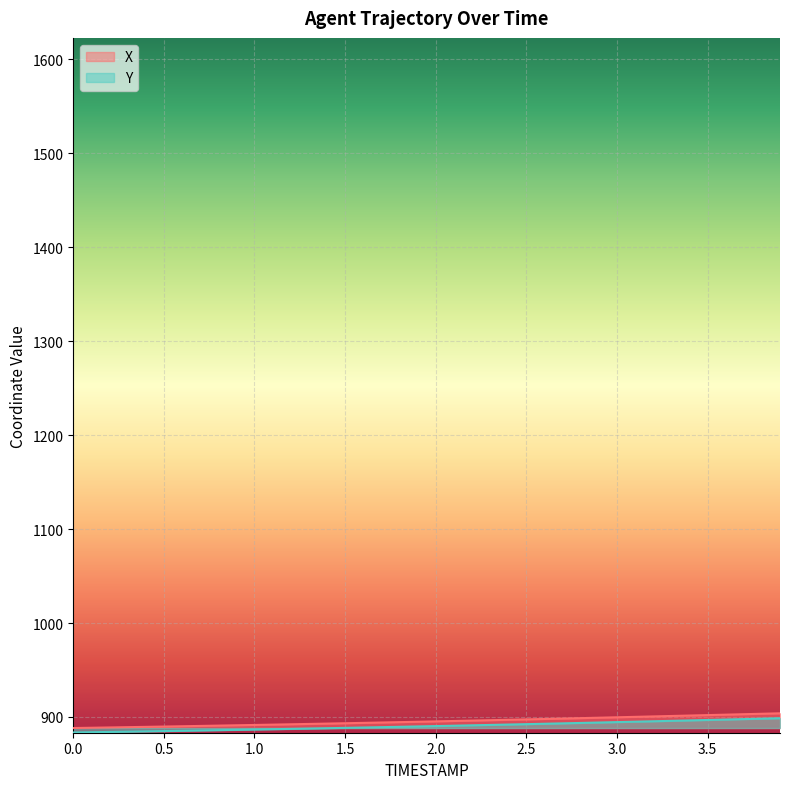

How many data points does each series have?

40